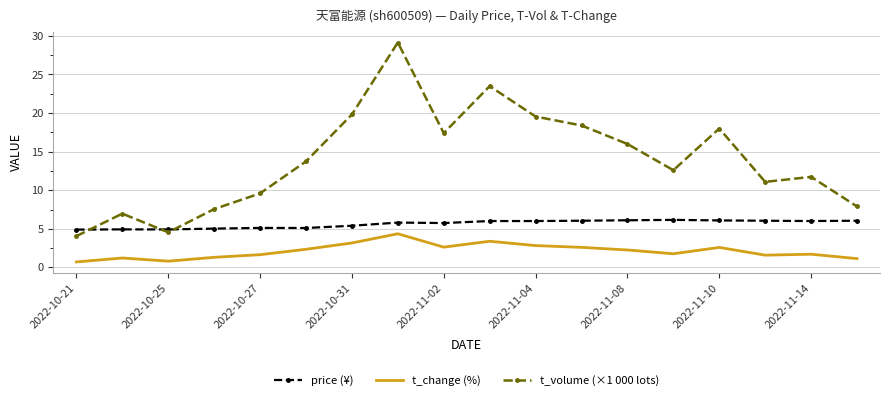

Which series has the largest range (max minus min)?

t_volume (×1 000 lots)